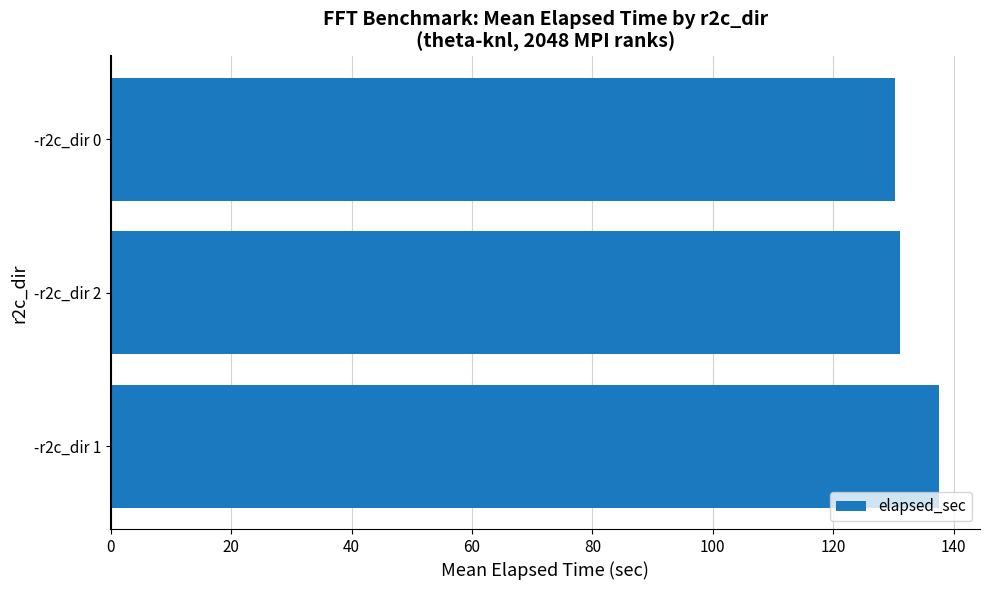

What is the ratio of the value at -r2c_dir 2 to the value at -r2c_dir 1?

1.0